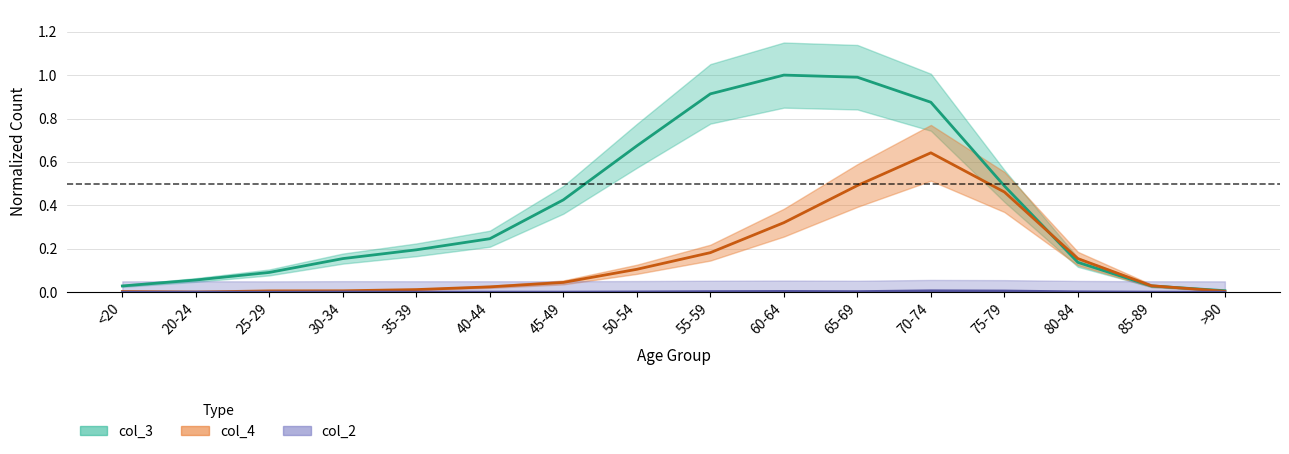

At which category does col_3 reach its first local peak?

60-64